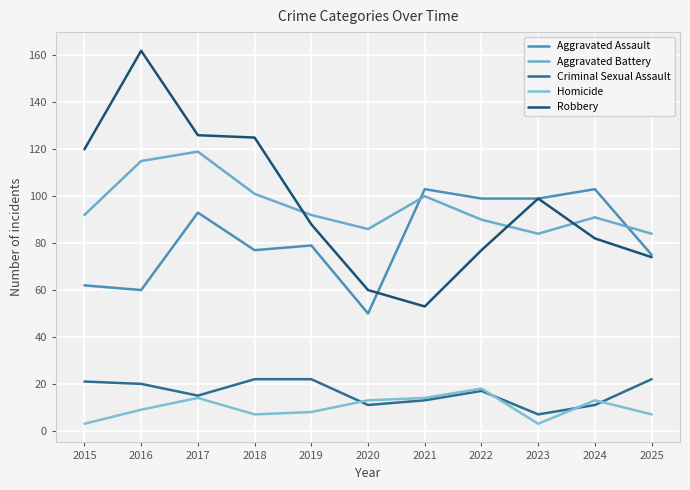

What is the maximum value for Homicide?

18